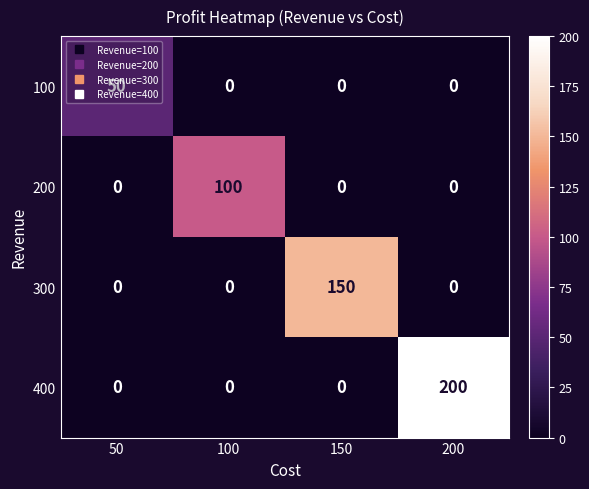

List the series in order of their peak value, highest first.

400, 300, 200, 100